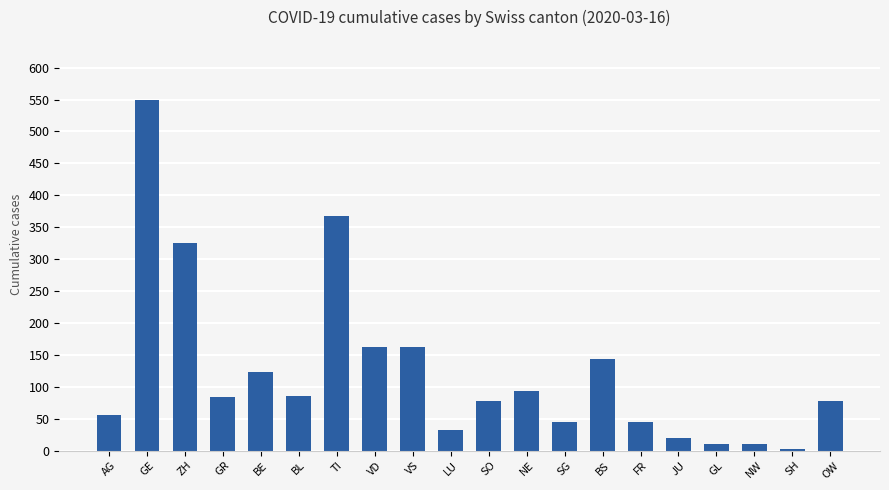

Are the bars grouped side by side (vs. stacked)?

No